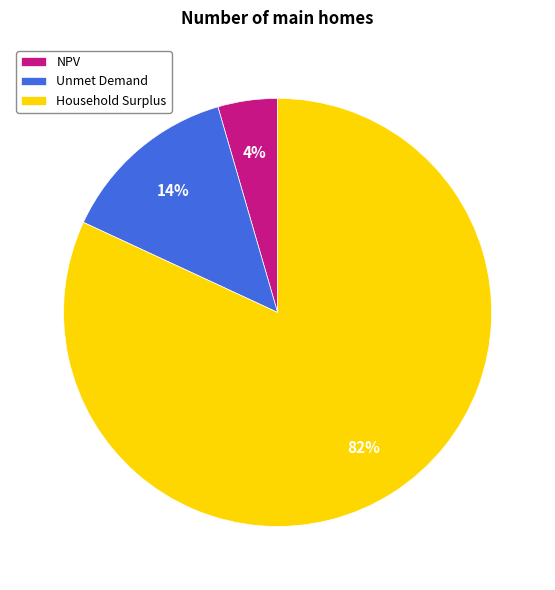

Which has a higher value, NPV or Household Surplus?

Household Surplus